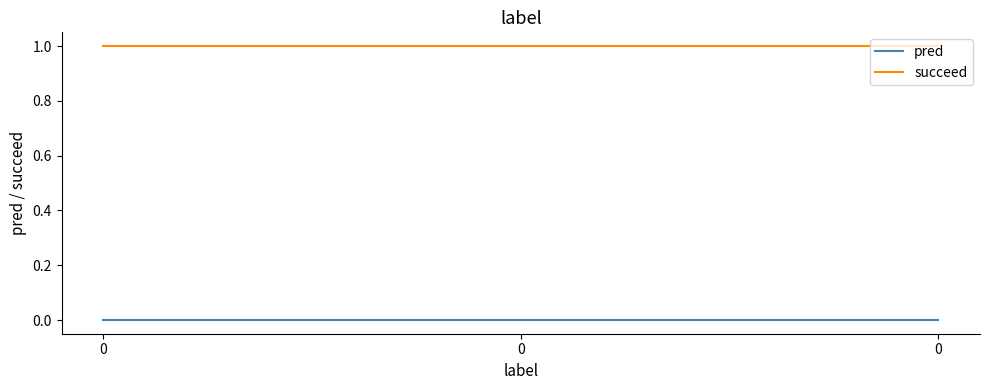

Reading left to right, extract all data points from this chart.

pred: 0	0	0
succeed: 1	1	1